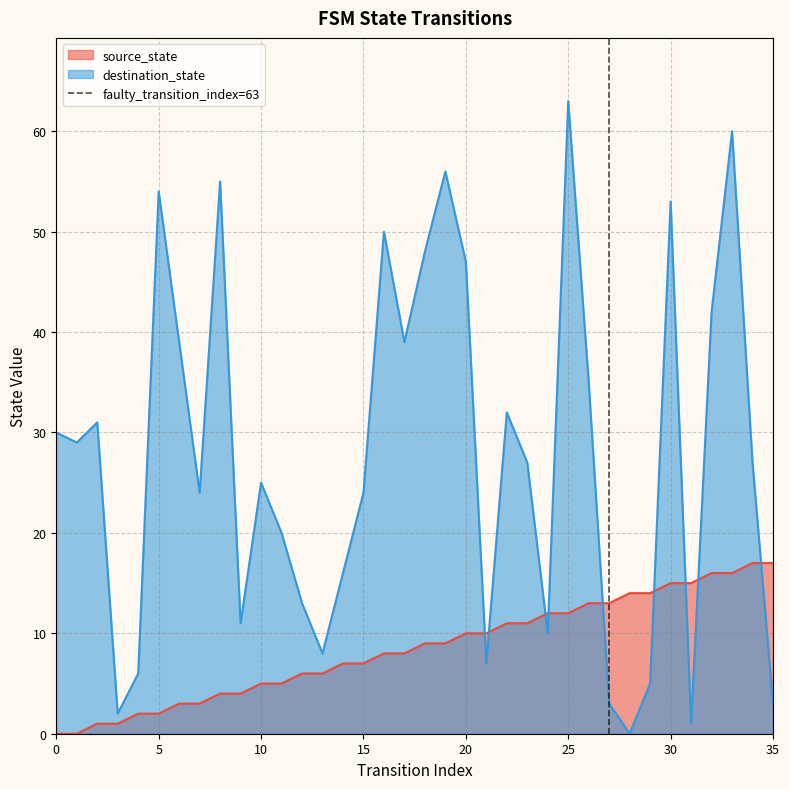

What is the highest value of the destination_state series?

63